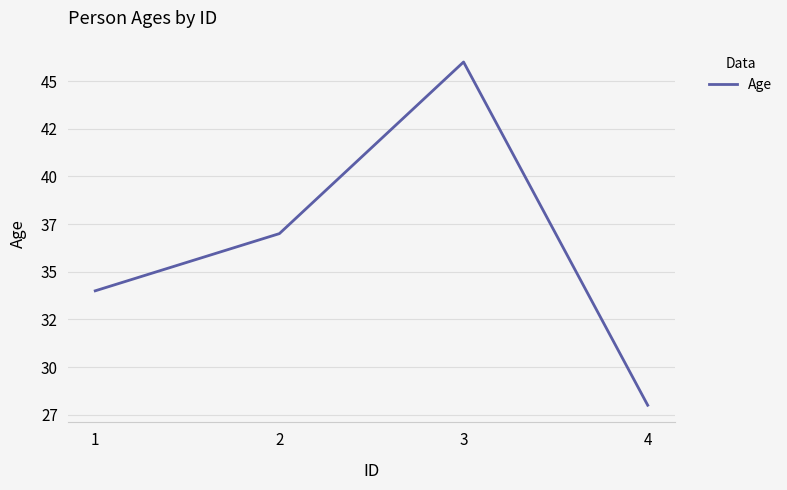

The value at 4 is 28. True or false?

True